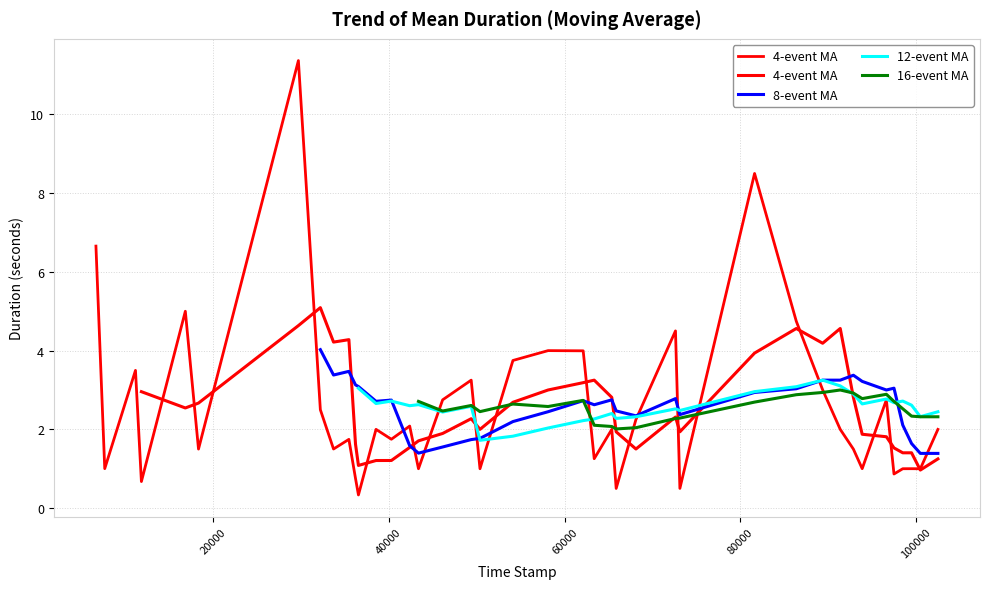

Does the chart display data point markers on the line(s)?

No